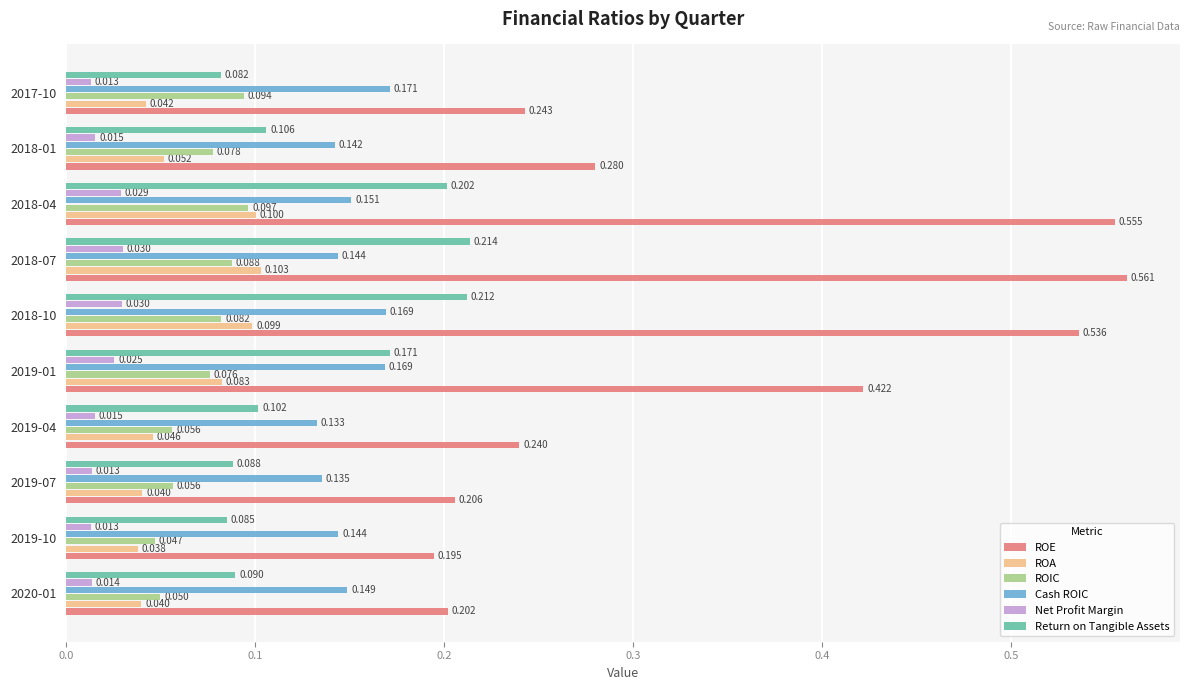

Which series has the widest spread of values?

ROE